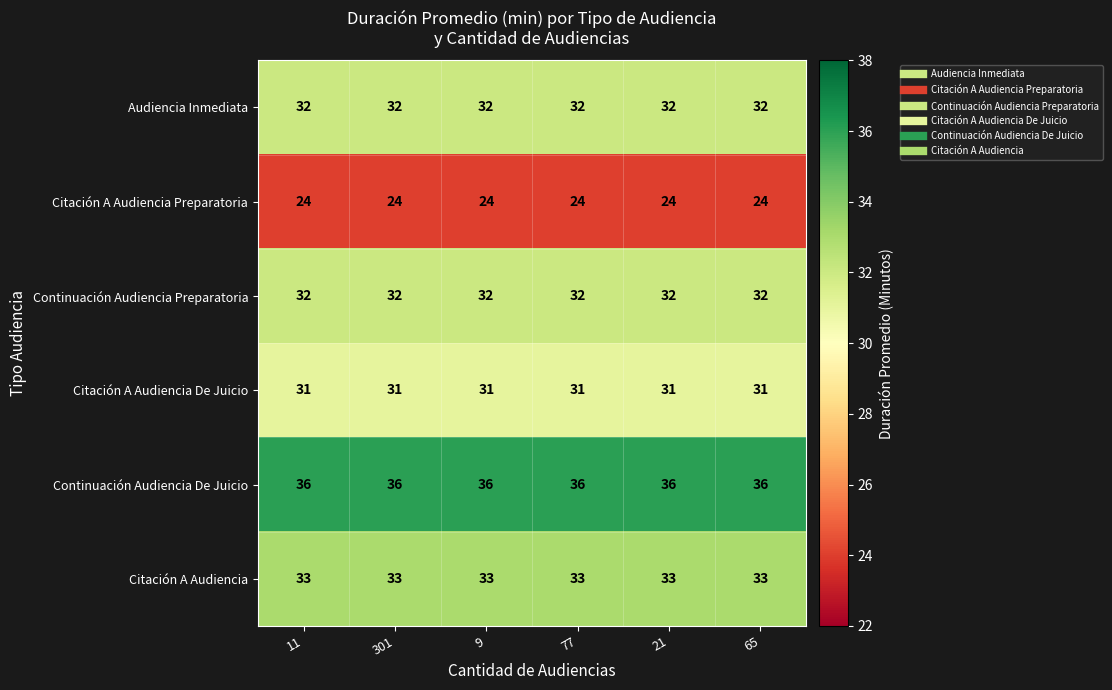

What is the maximum value for Citación A Audiencia?

33